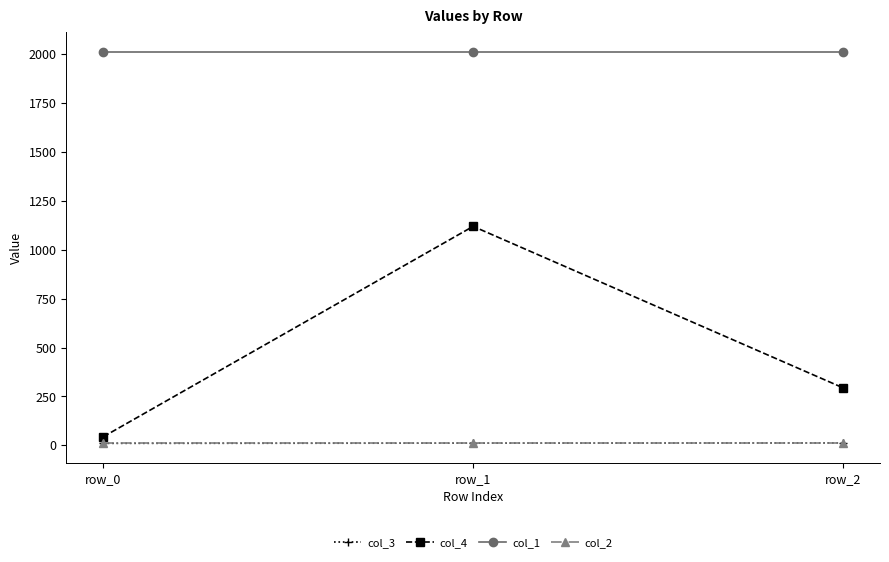

What is the maximum value for col_4?

1120.0